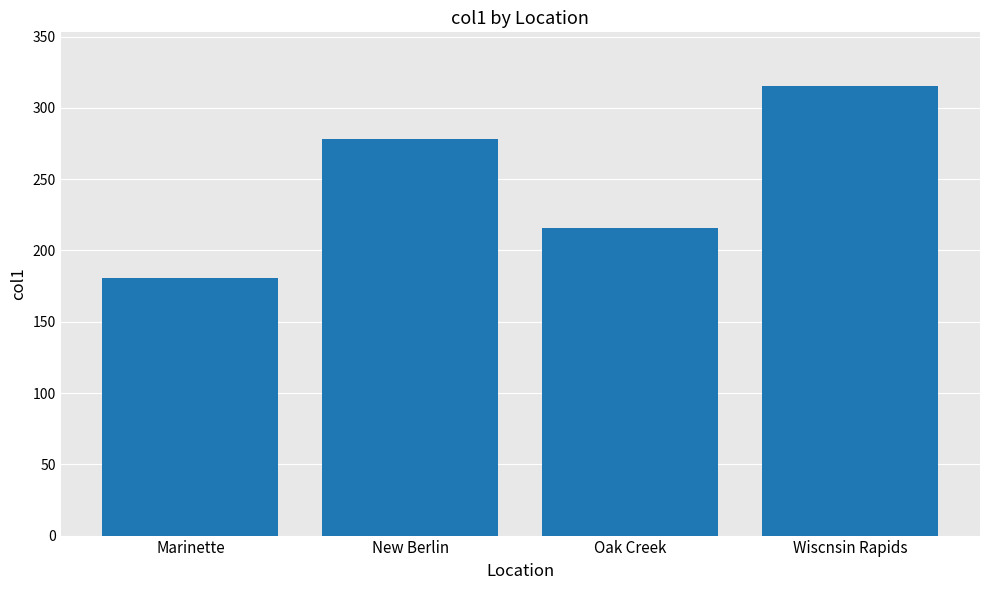

What is the value of the 1st bar from the left?

180.5